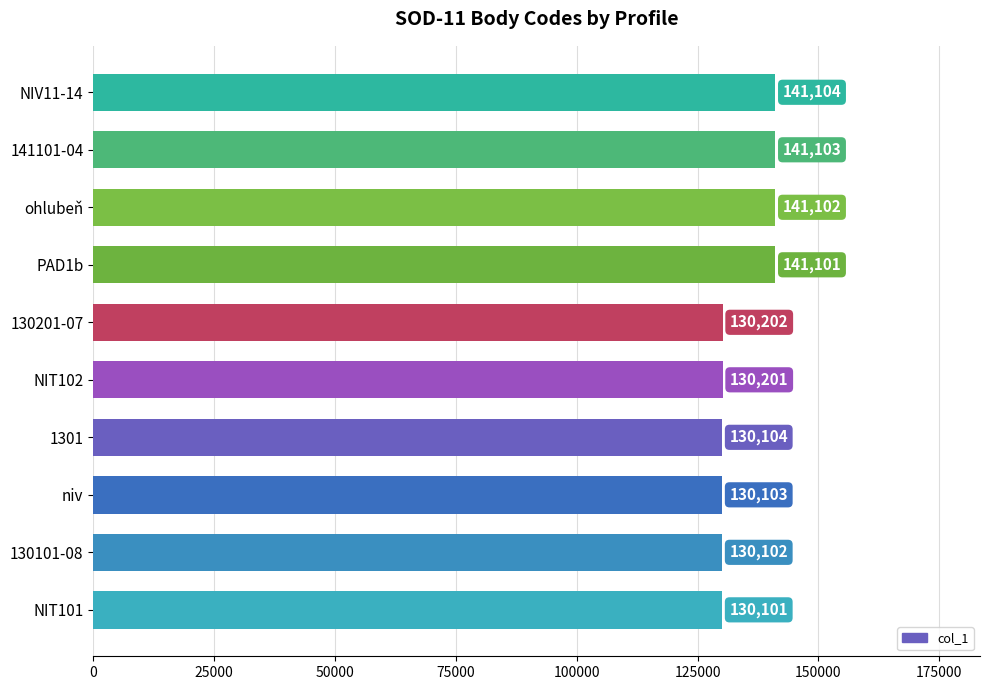

Reading bottom to top, list all the values displayed in this chart.

130101	130102	130103	130104	130201	130202	141101	141102	141103	141104